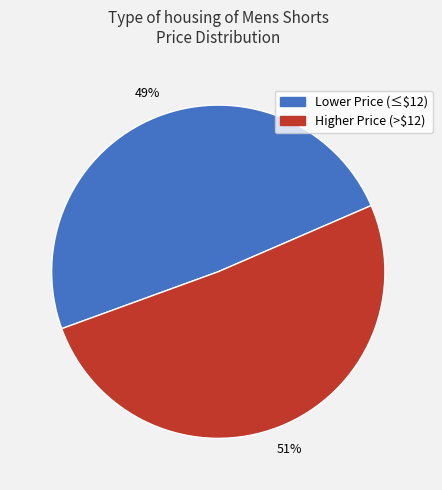

To the nearest percent, what is the average slice percentage?

50%